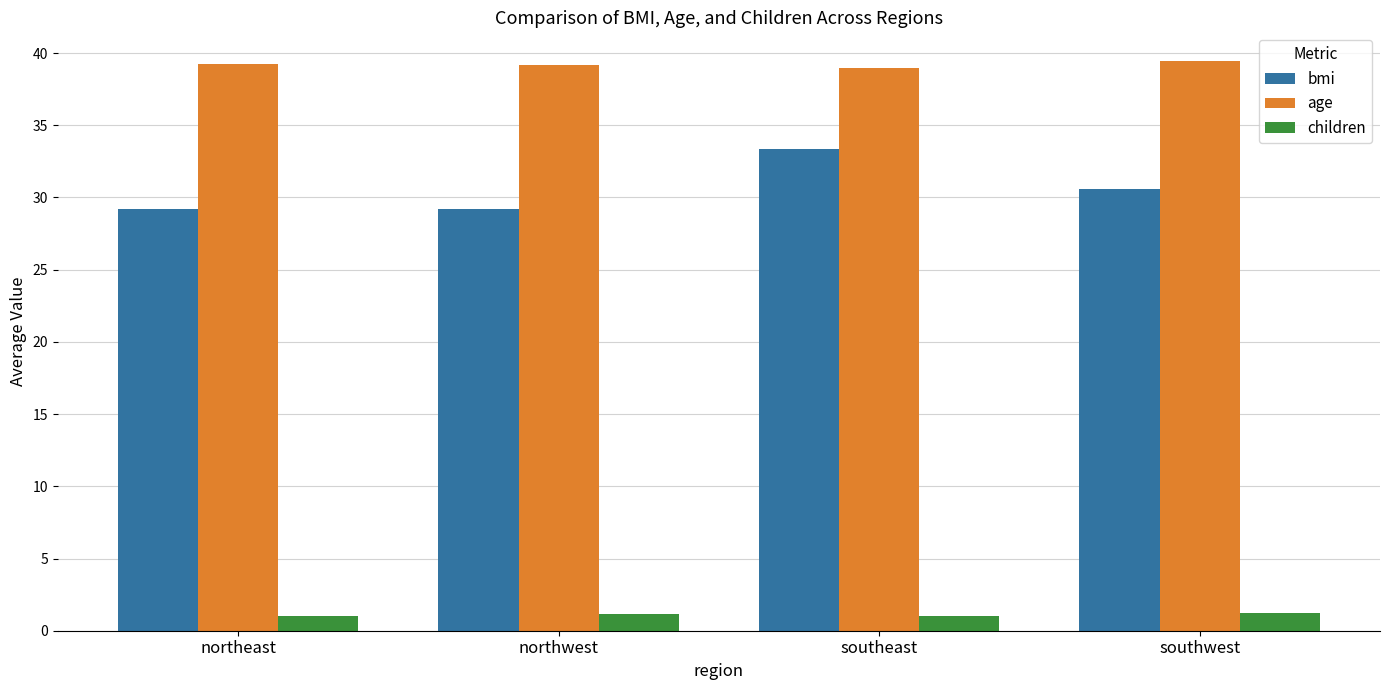

What is the difference between the maximum and minimum values in the bmi series?

4.2